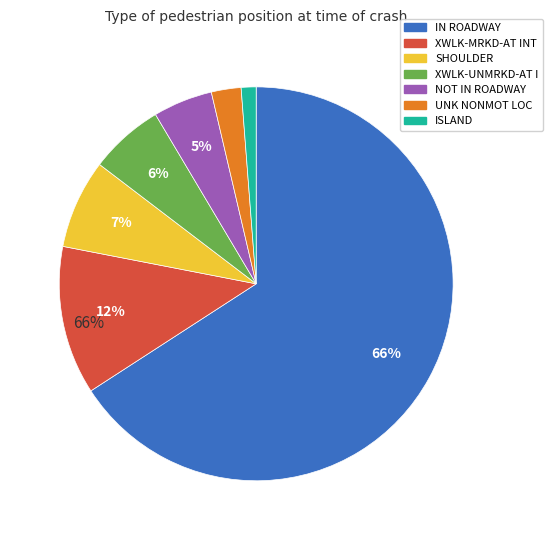

How many segments does this pie chart have?

7